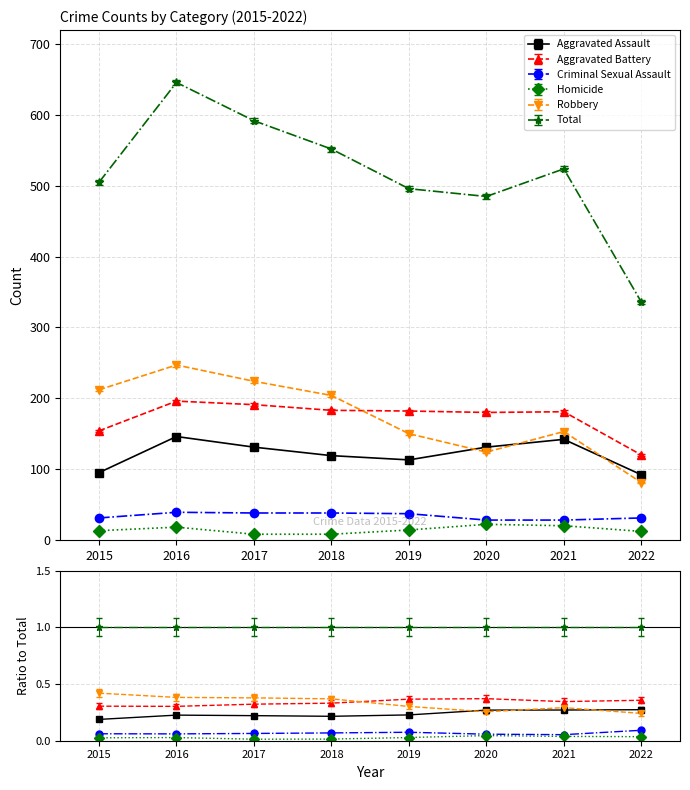

Which series has the largest total across all categories?

Total